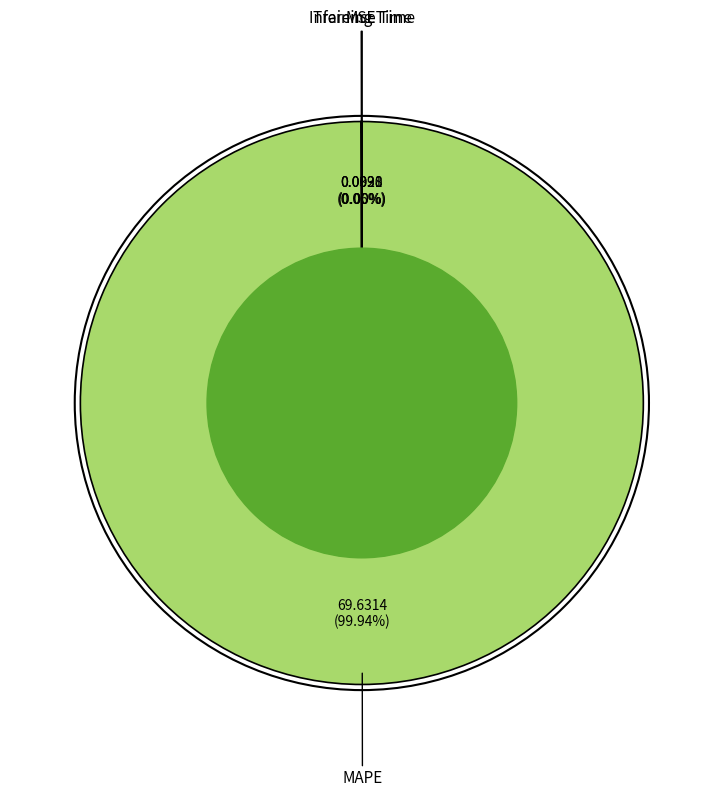

Which category has the biggest portion of the pie?

MAPE